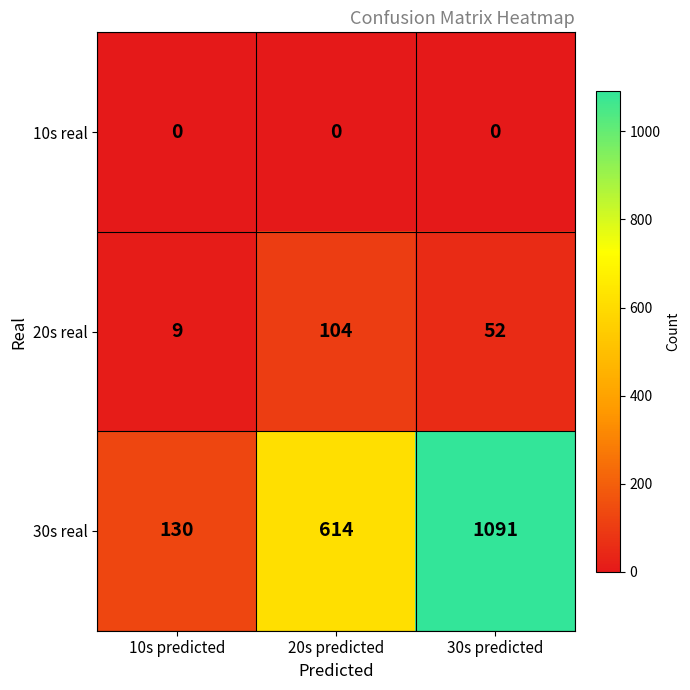

Reading left to right, extract all data points from this chart.

10s real: 10s predicted=0	20s predicted=0	30s predicted=0
20s real: 10s predicted=9	20s predicted=104	30s predicted=52
30s real: 10s predicted=130	20s predicted=614	30s predicted=1091